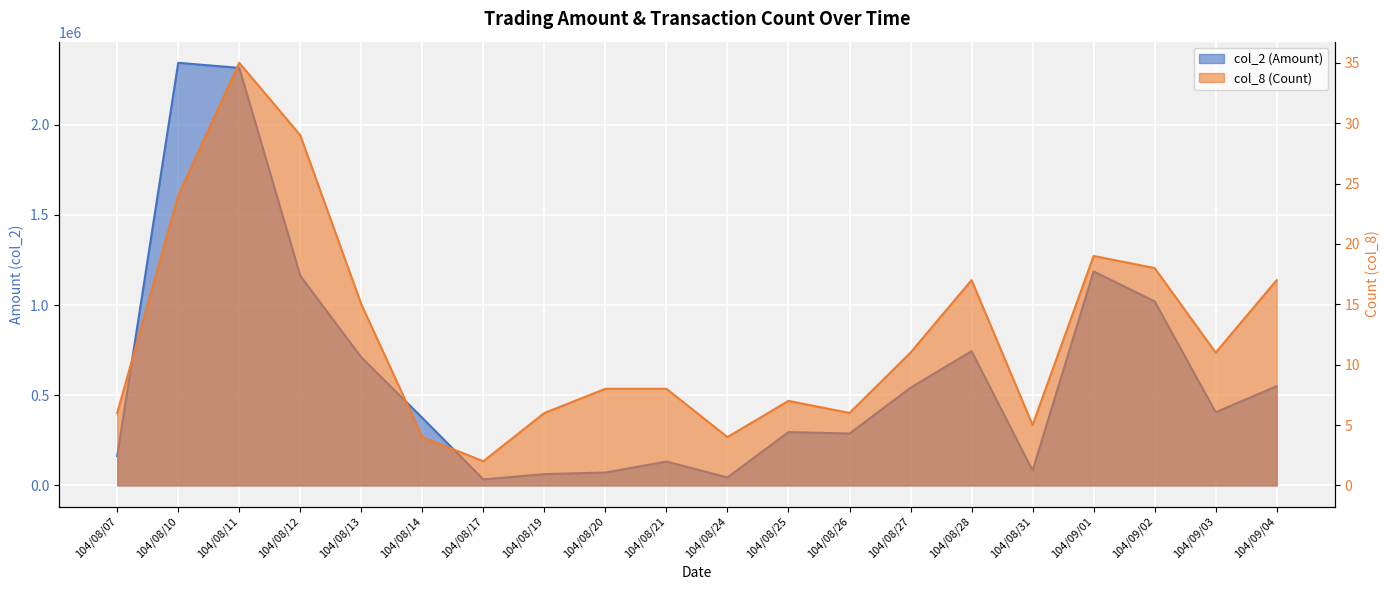

Where is the first local minimum for col_8 (Count)?

104/08/17